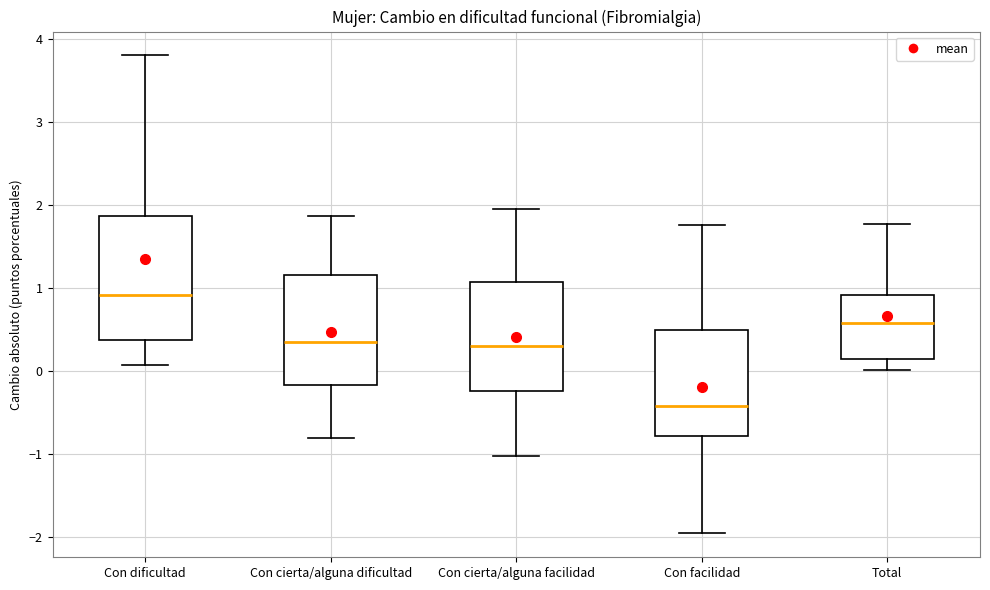

Where does the lower whisker of the box for Con dificultad end on the y-axis? The values are not printed on the chart, so give them approximately, as read against the axis.

0.1